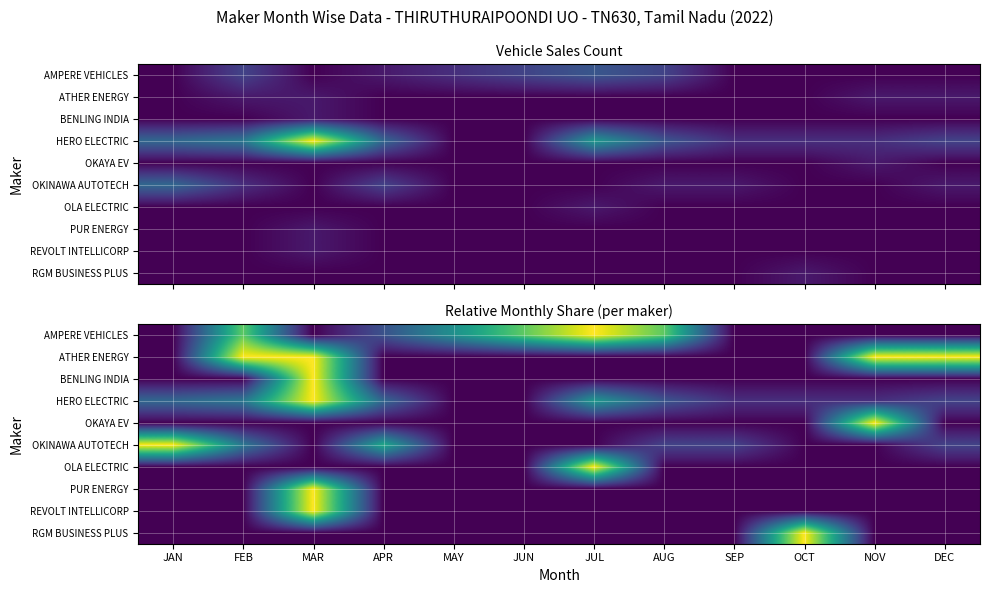

Is it true that OKAYA EV equals 0.0 at FEB?

True